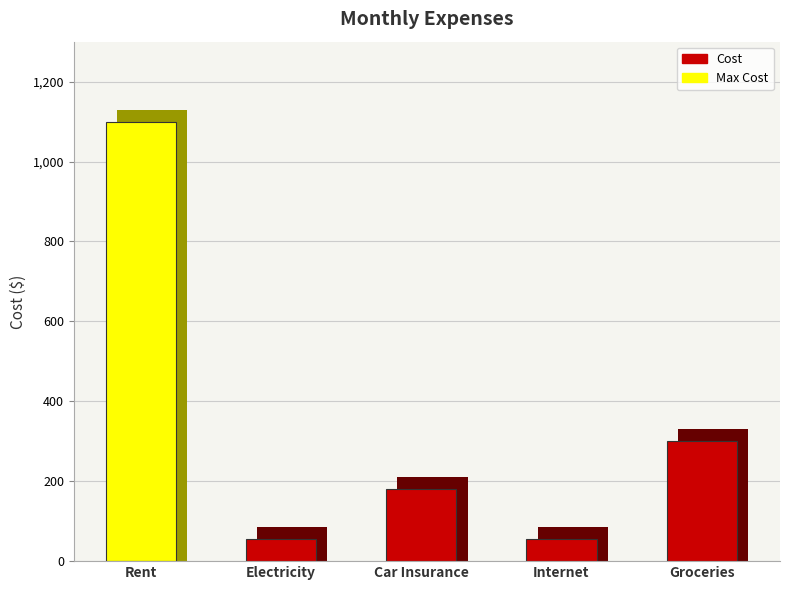

At which label is the value closest to 577?

Groceries